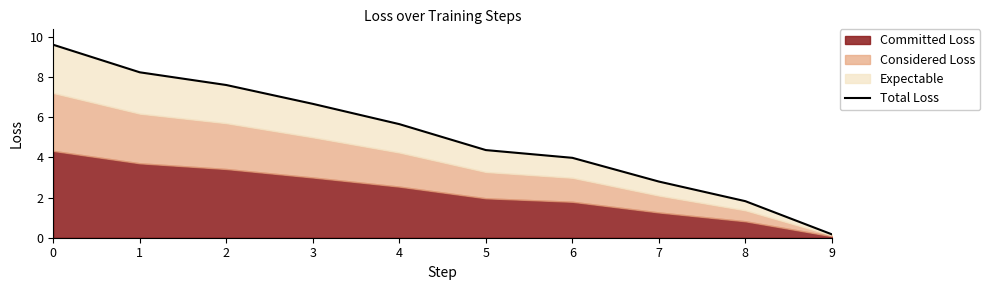

How many data points are above 5?

5